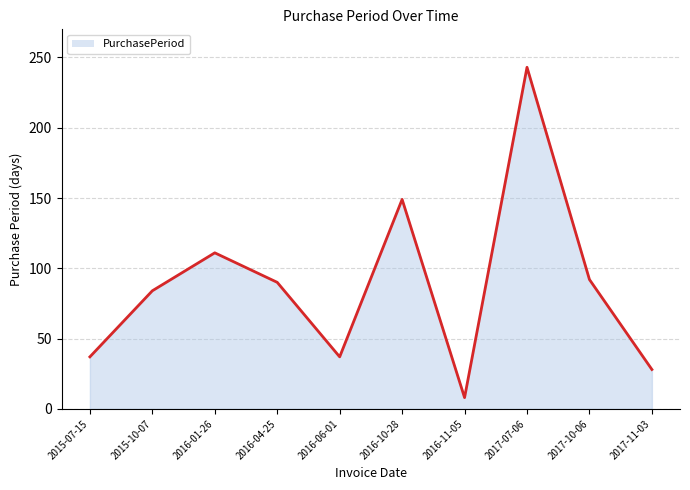

At which label is the value closest to 125?

2016-01-26